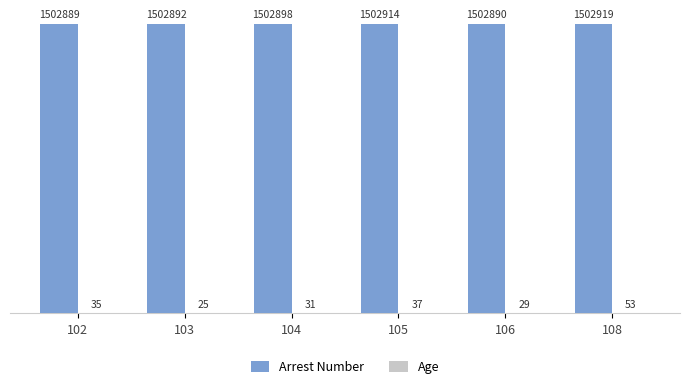

Which series has the largest total across all categories?

Arrest Number